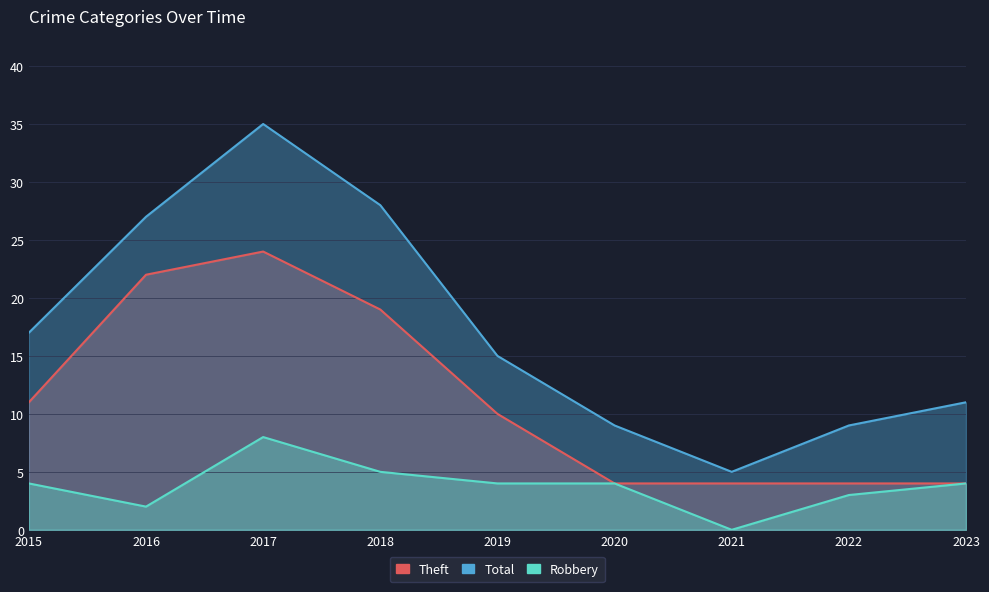

Does the chart have visible grid lines?

Yes